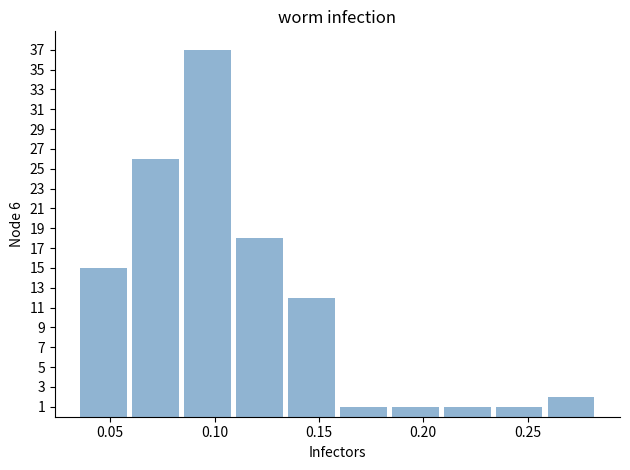

Over which range of the x-axis is the bar tallest?

0.085 to 0.110